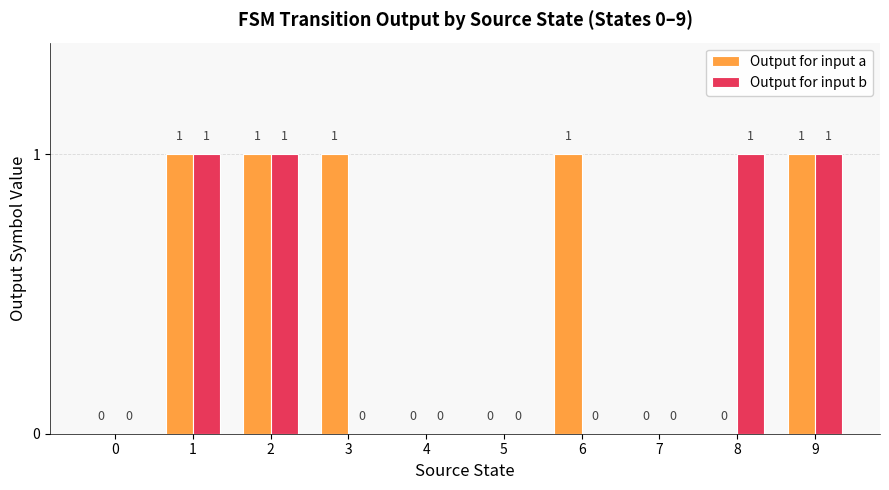

Which series changed the most between 8 and 9?

Output for input a